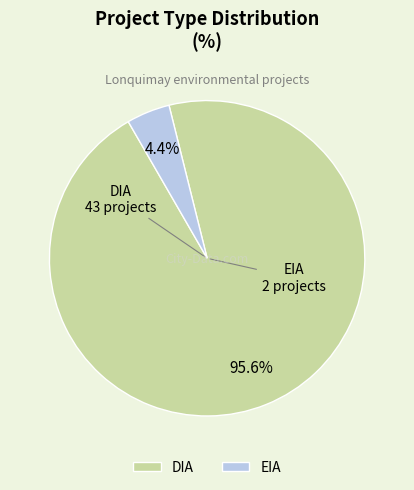

Which slice is the largest?

DIA